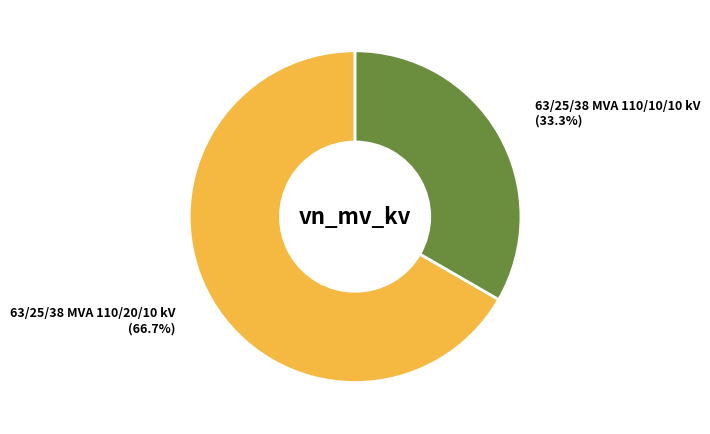

Is there a majority slice in this chart?

Yes